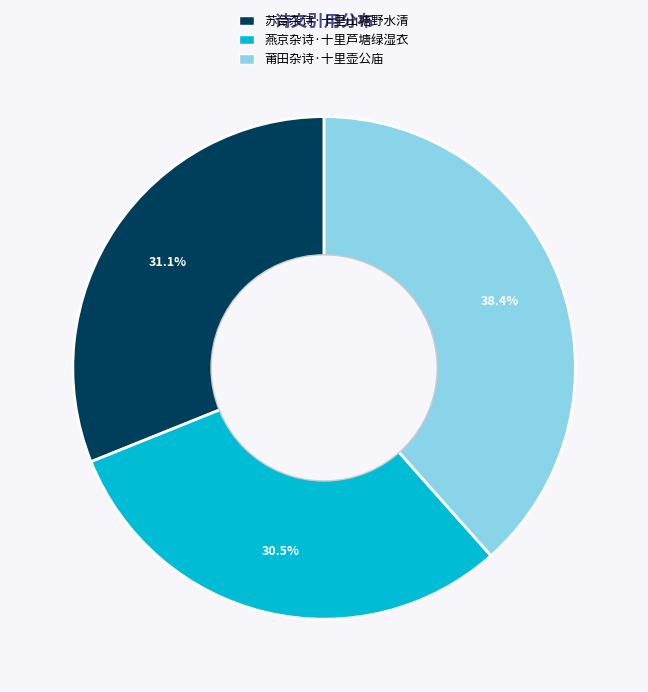

To the nearest percent, what is the difference between the largest and smallest slice percentages?

8%